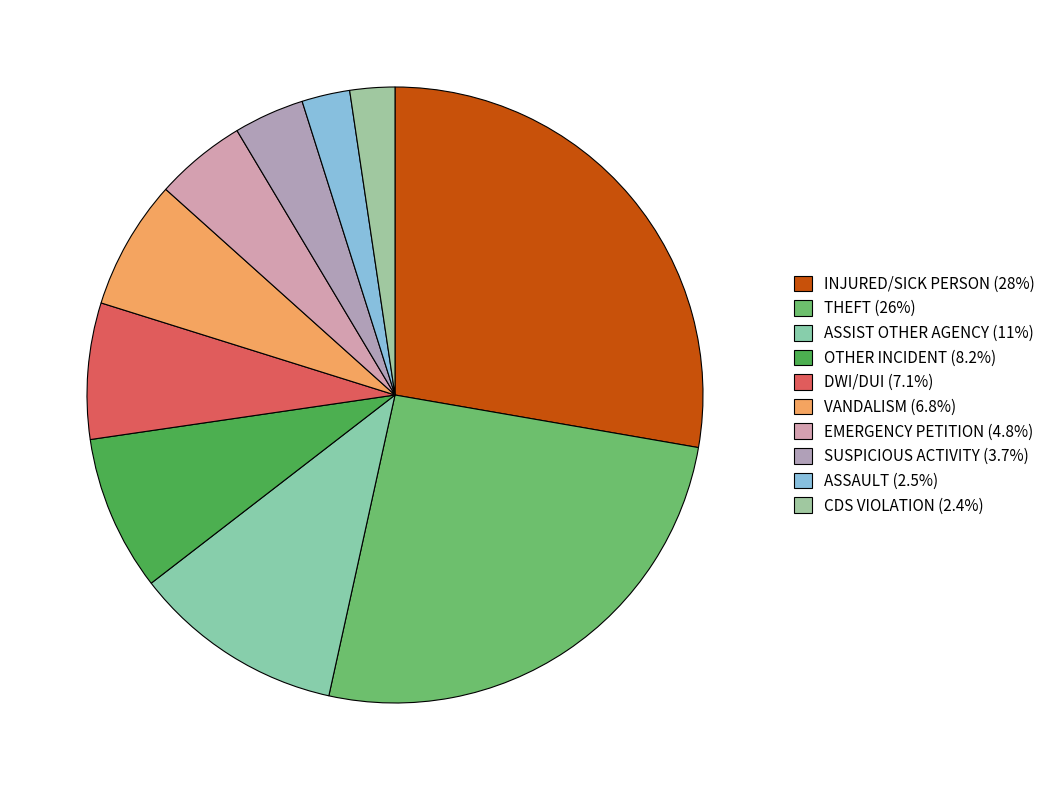

How many segments does this pie chart have?

10